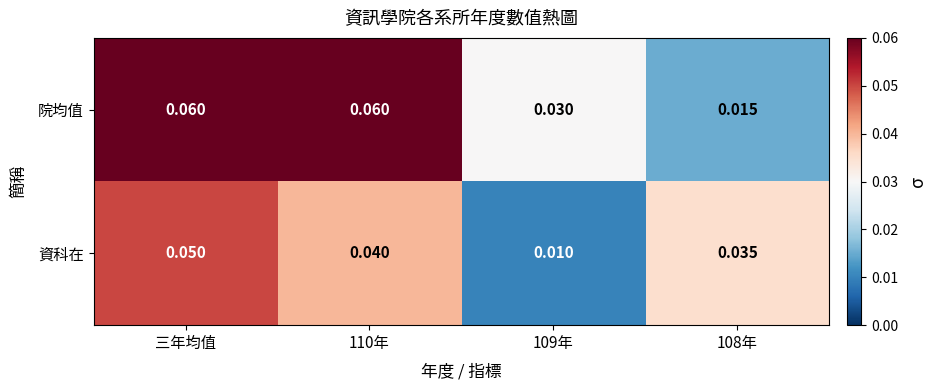

List the series in order of their overall mean, highest first.

院均值, 資科在